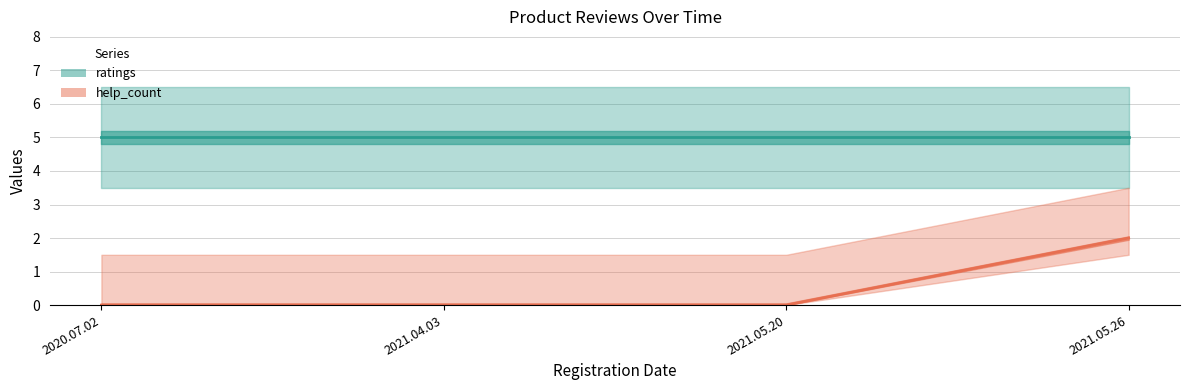

The value at 2020.07.02 is 0. True or false?

True